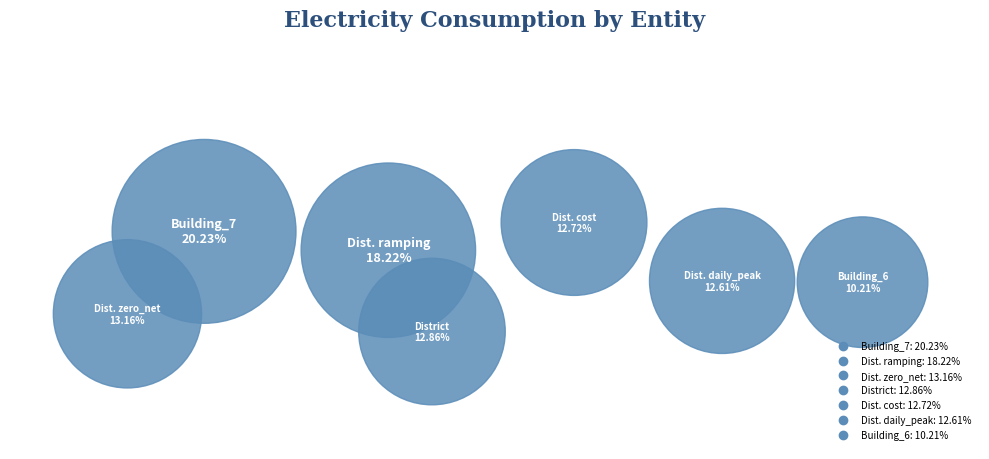

Combined, do District_cost and District account for over 50%?

No